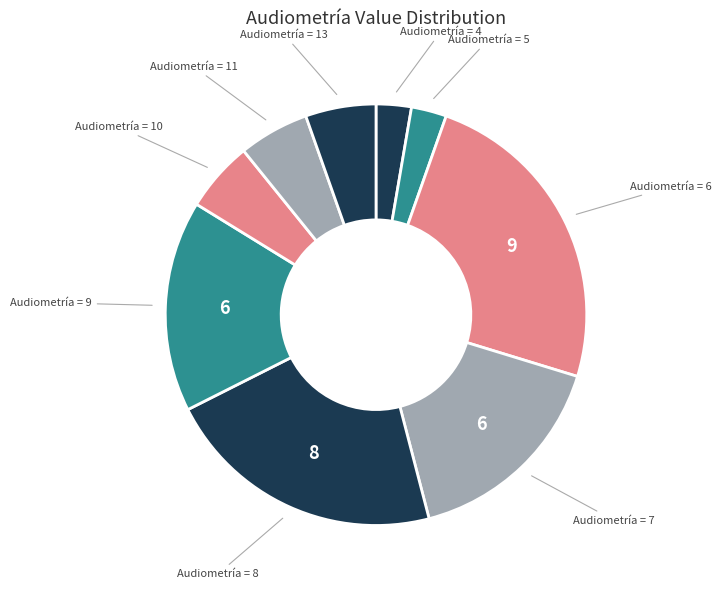

How many segments does this pie chart have?

9